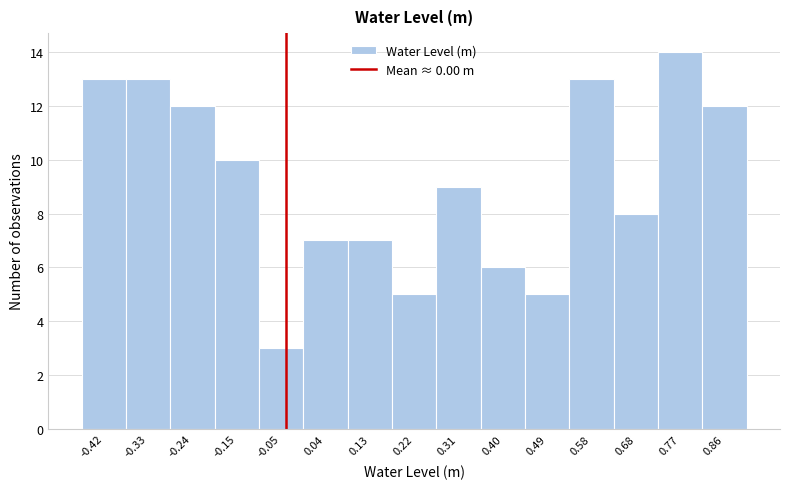

Reading left to right, extract all data points from this chart.

13	13	12	10	3	7	7	5	9	6	5	13	8	14	12